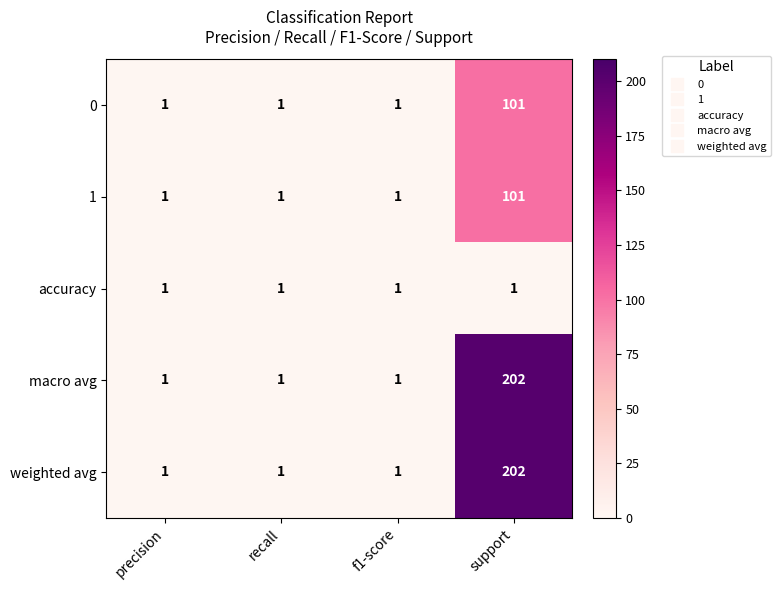

The weighted avg series shows 87 at support. True or false?

False